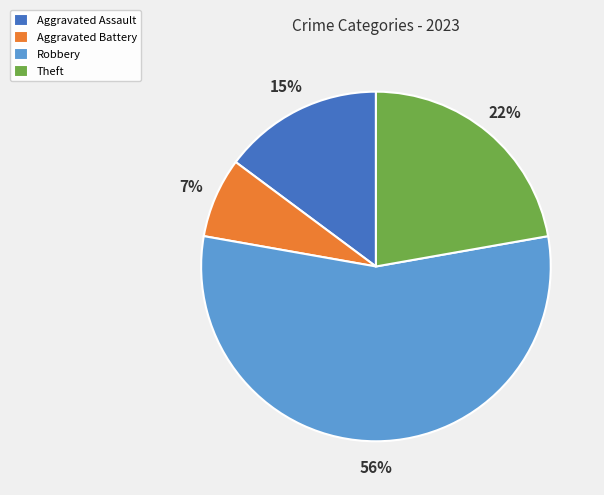

To the nearest percent, what portion does Aggravated Assault represent?

15%